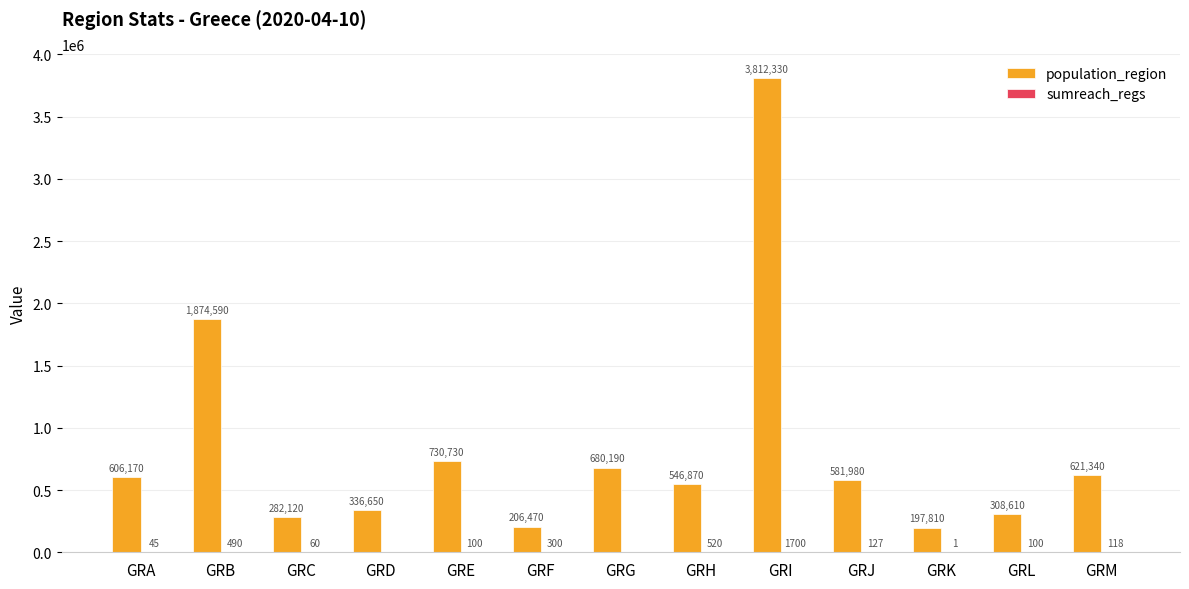

What is the sum of the population_region values at GRG and GRE?

1410920